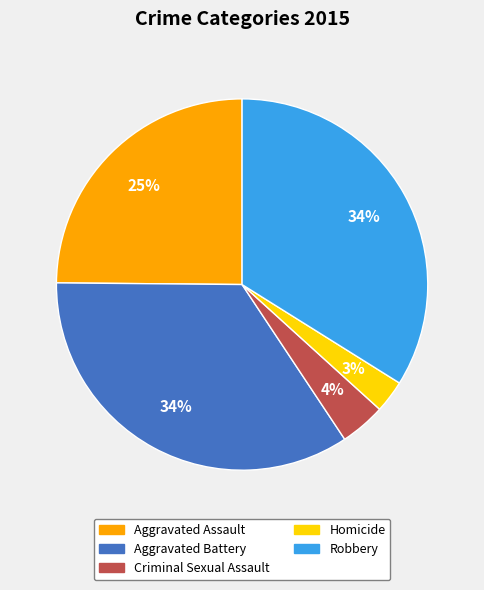

Approximately how many times larger is the value at Aggravated Assault compared to Robbery?

0.7